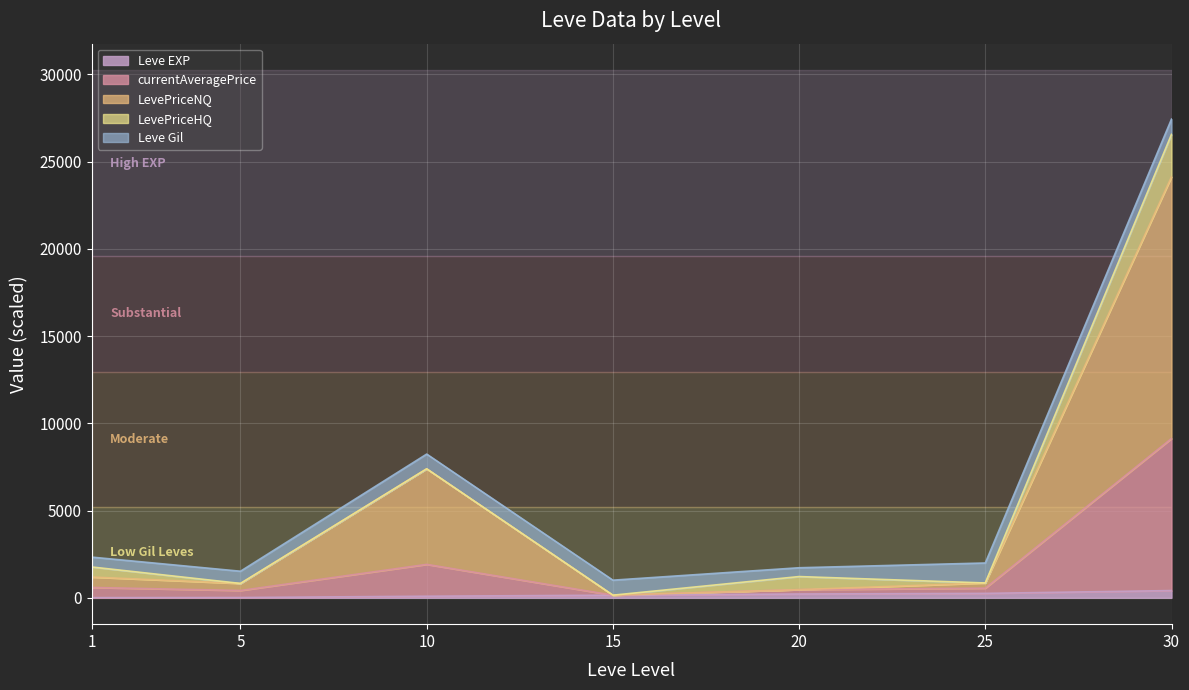

How many lines are shown in the chart?

5